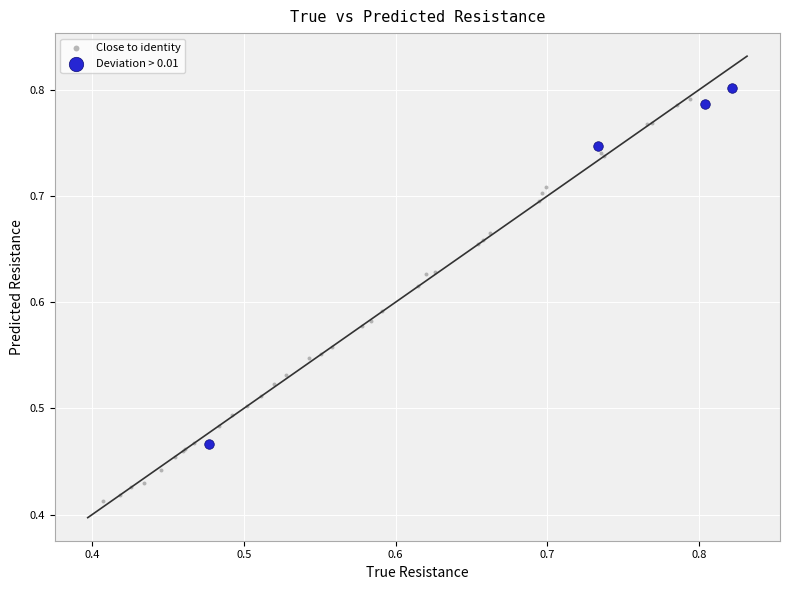

Which series has the largest Y range (max minus min)?

Close to identity